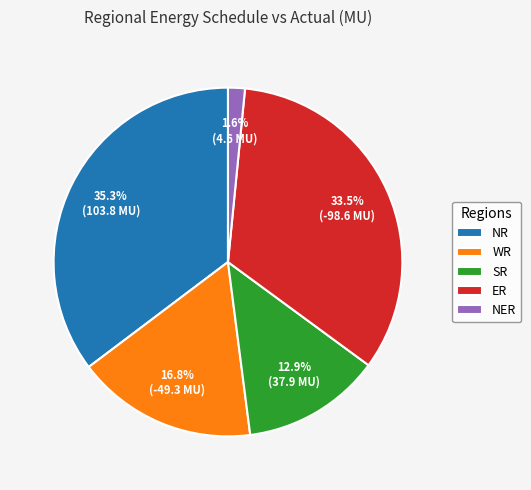

Is there any slice that represents more than half of the pie?

No